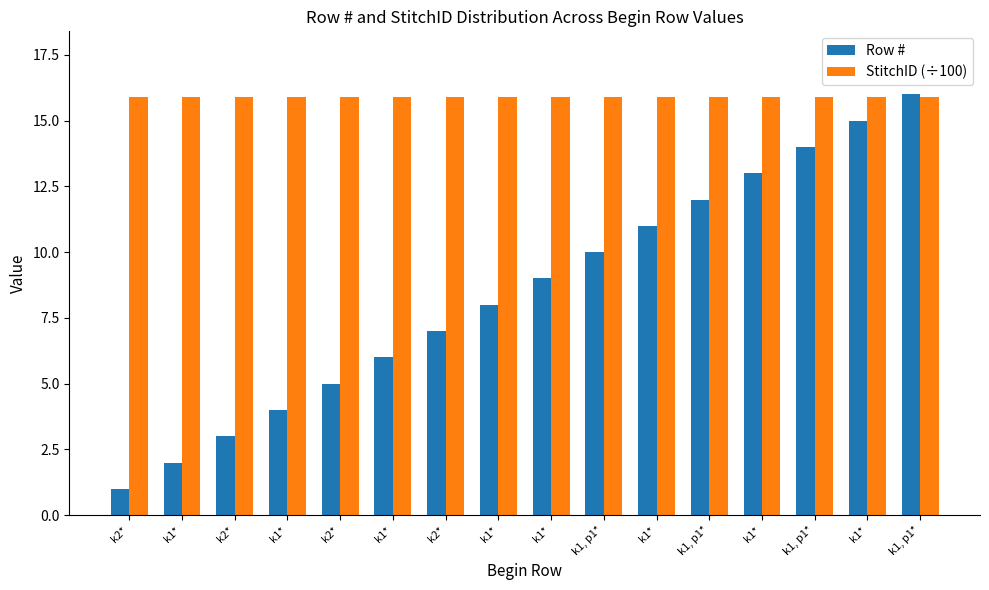

How many values in the Row # series are below 9?

8